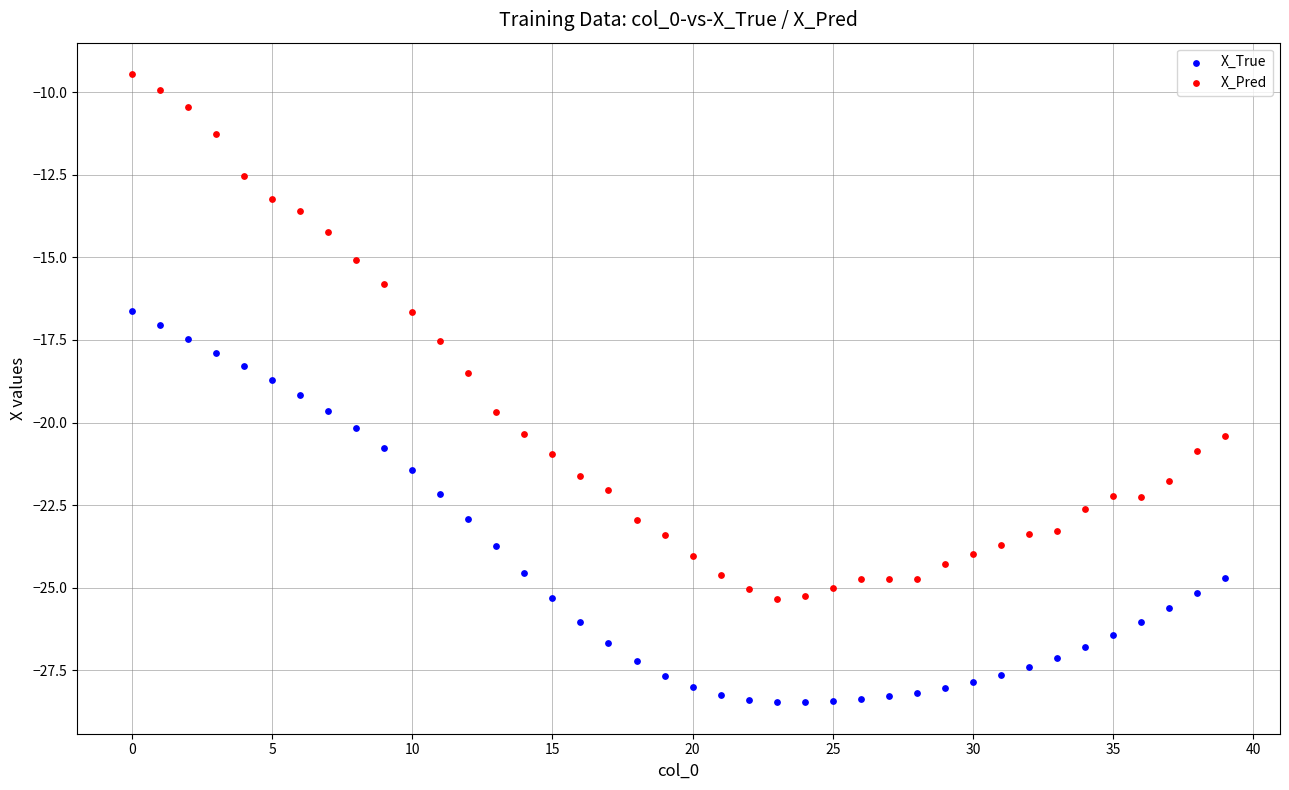

What are all the series names shown in the legend?

X_True, X_Pred